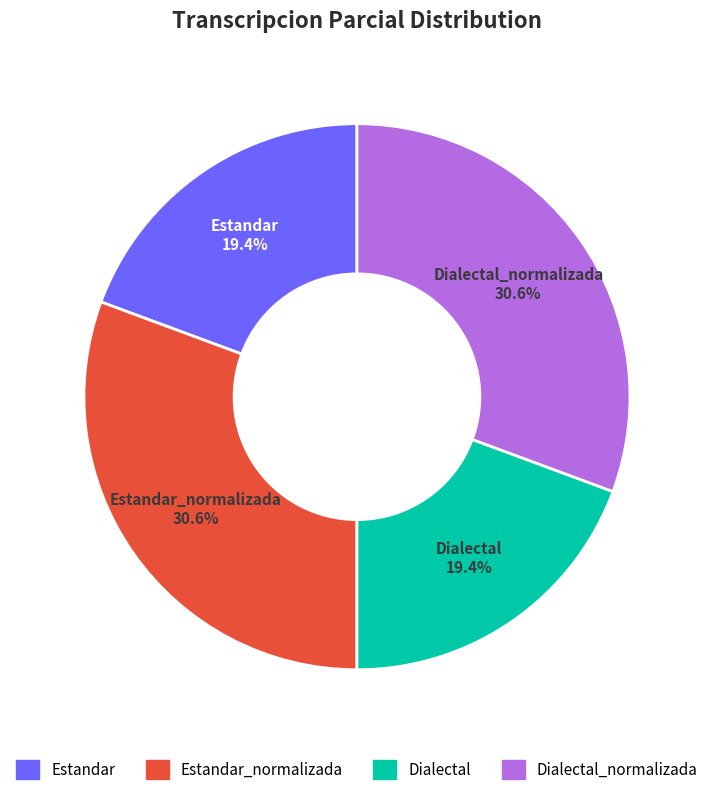

Count the number of slices in the pie.

4